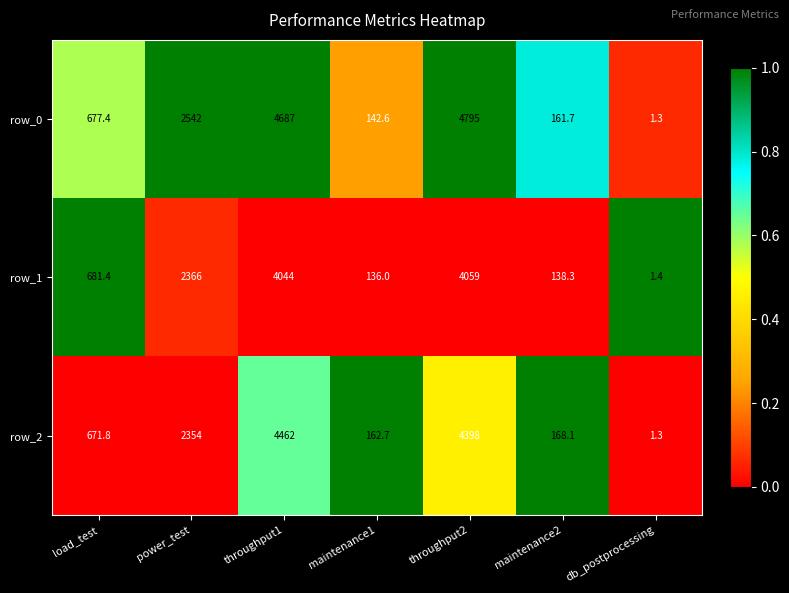

At which label does row_2 first exceed 671?

load_test